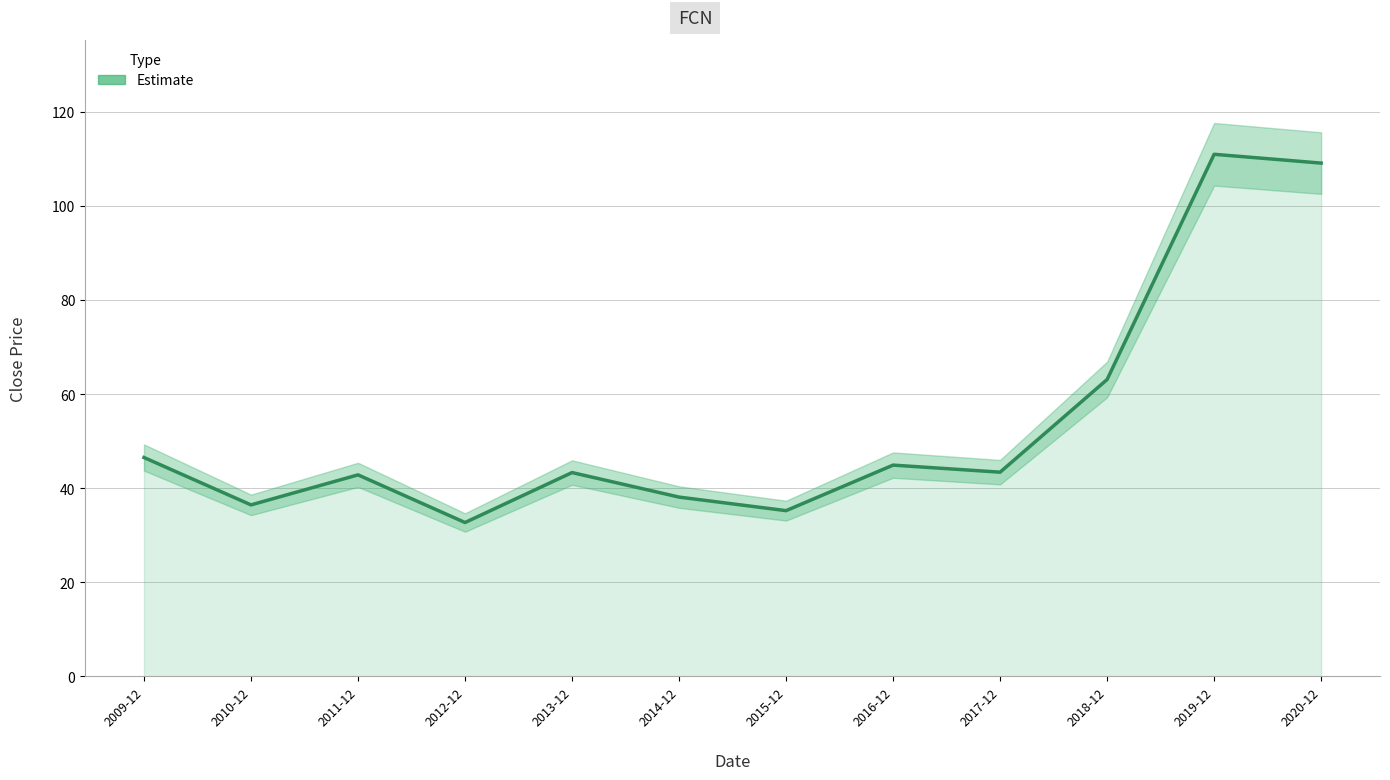

Where does the data first go above 43?

2009-12